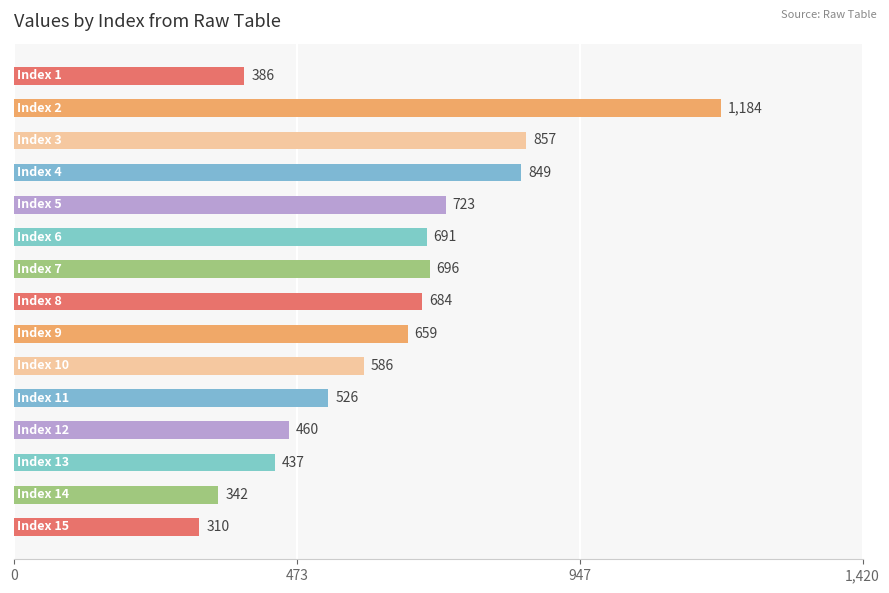

What is the minimum value shown in the chart?

310